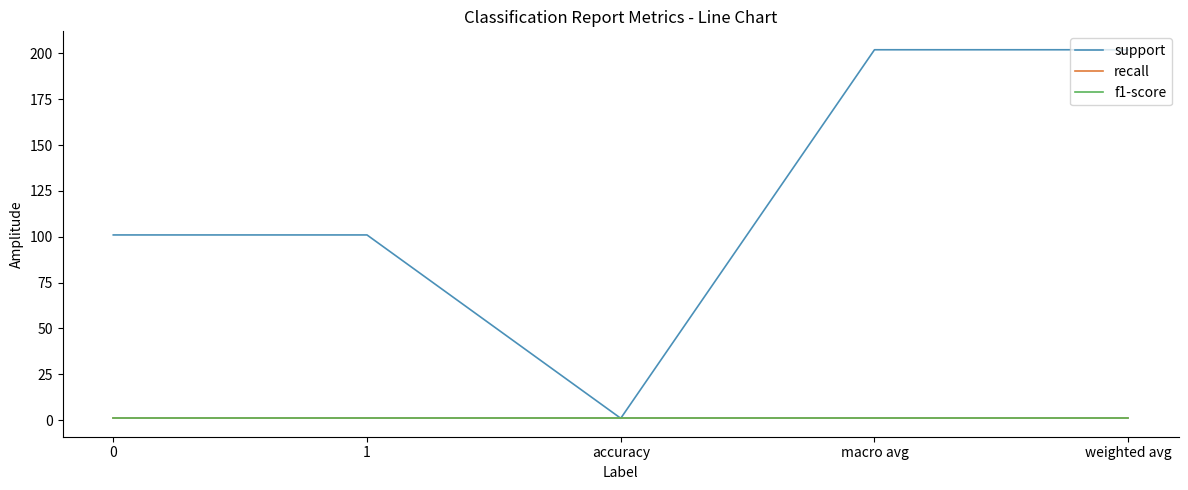

Does the chart have visible grid lines?

No